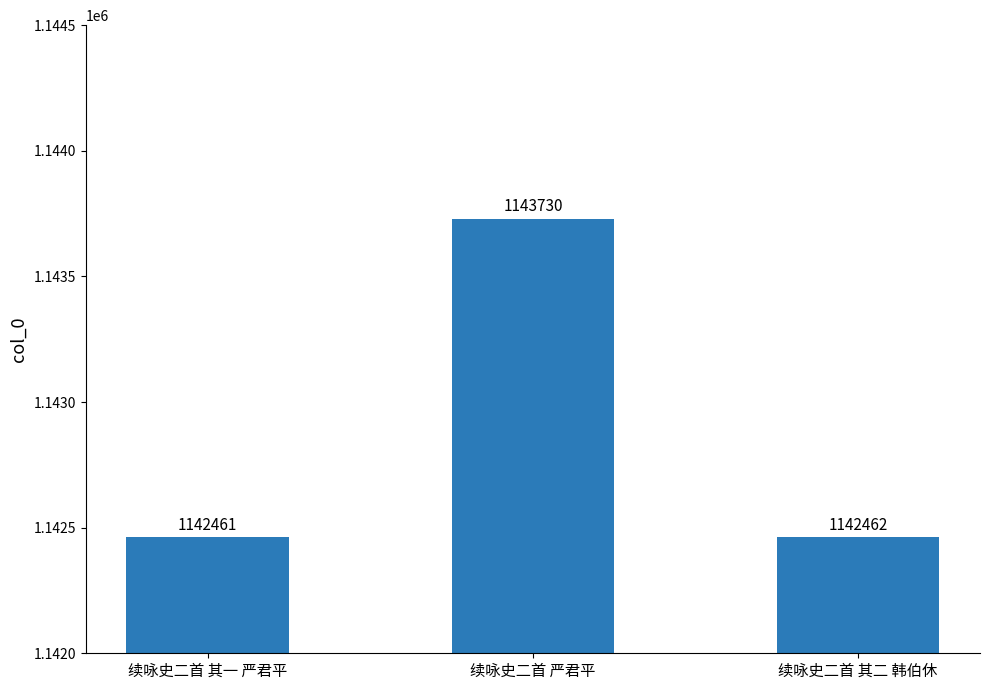

The value at 续咏史二首 其一 严君平 is 1142461. True or false?

True